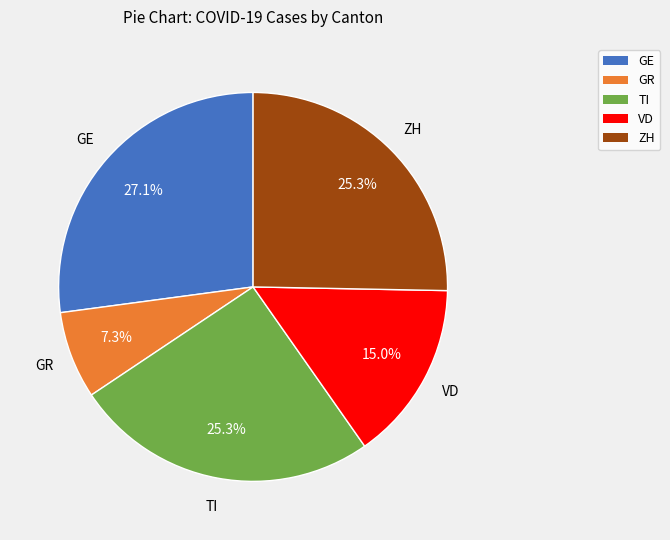

Is there a majority slice in this chart?

No